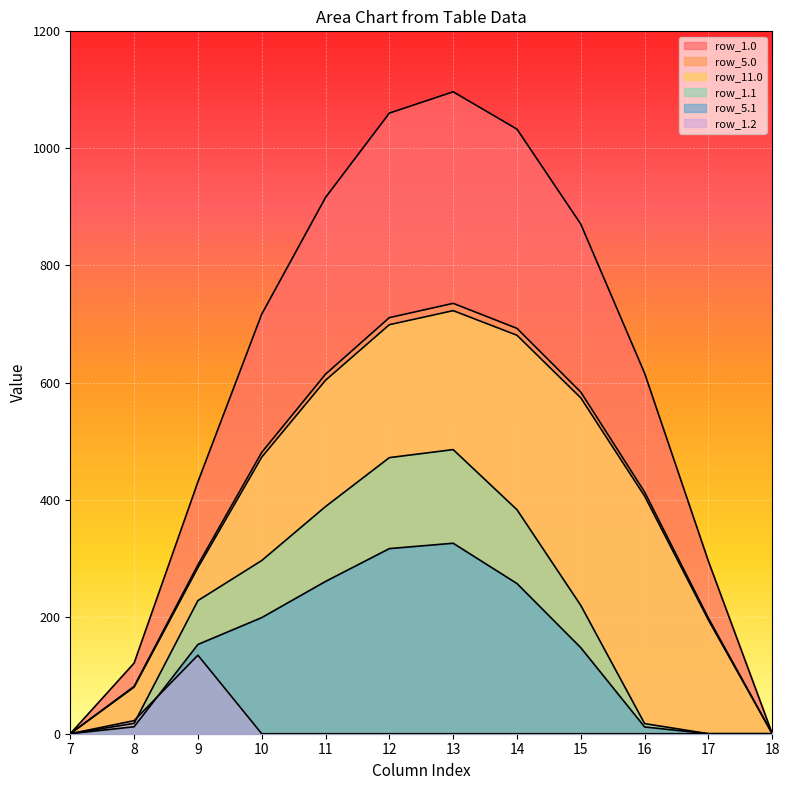

How many data points in row_5.1 are above 152?

6